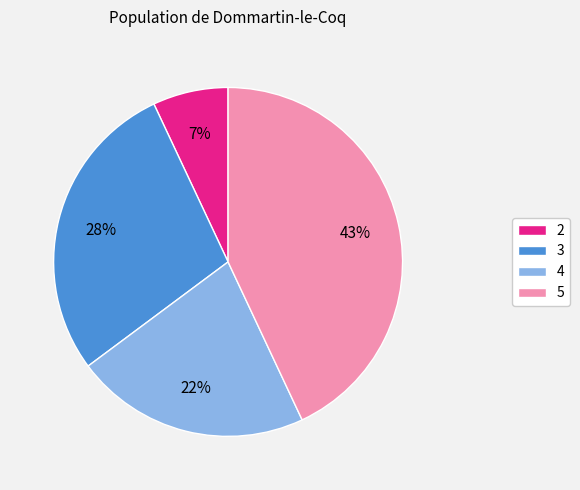

How many segments does this pie chart have?

4